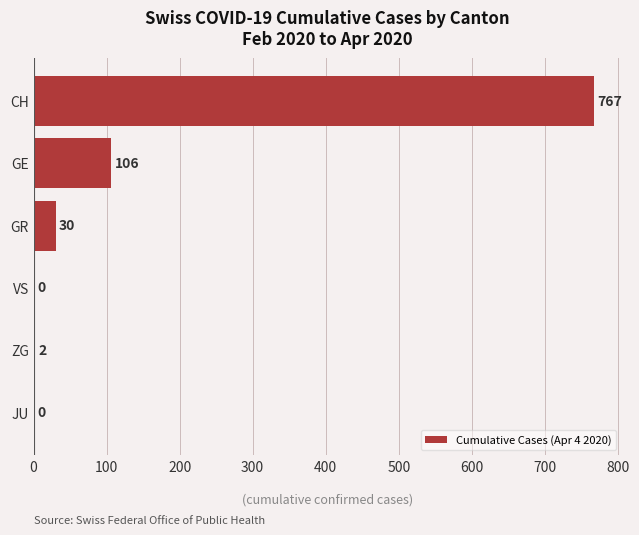

How many series are shown in this chart?

1